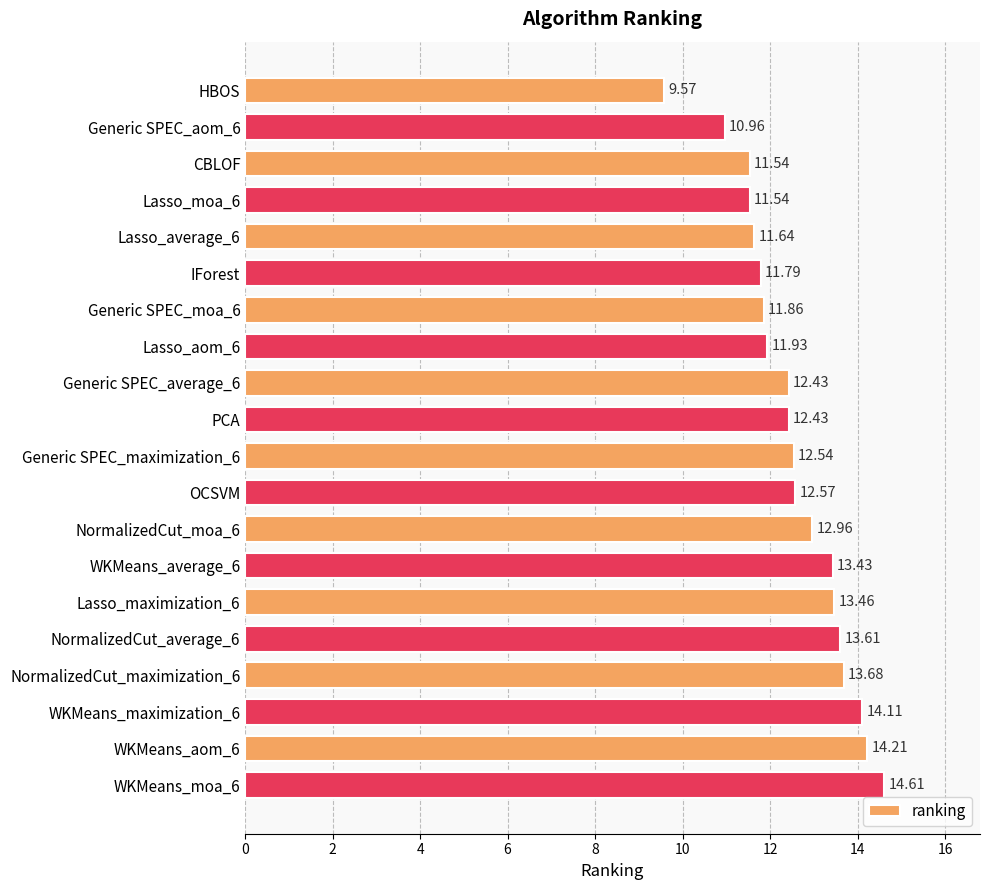

How many values exceed 12?

12